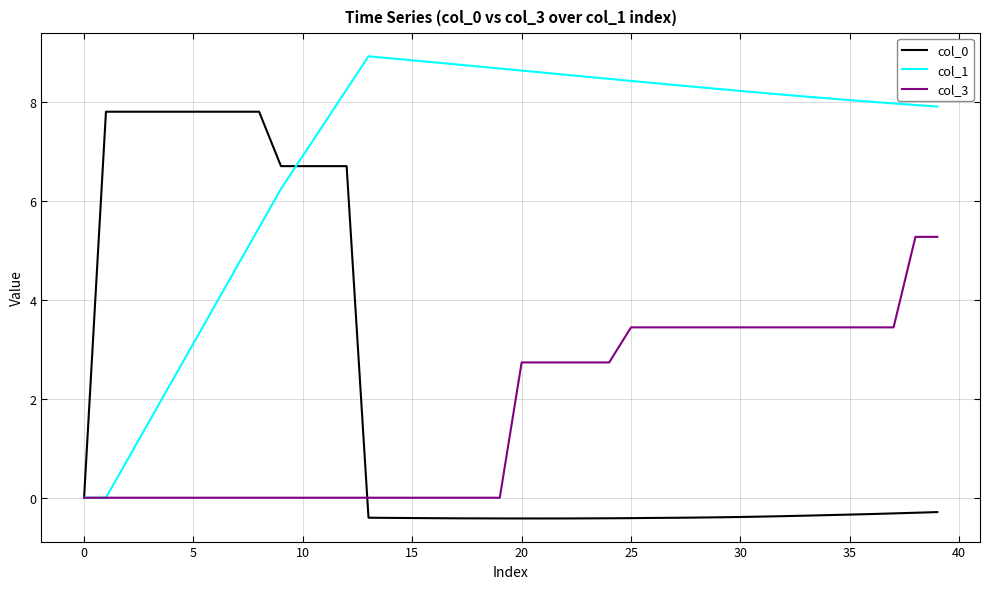

What is the greatest value displayed?

8.9